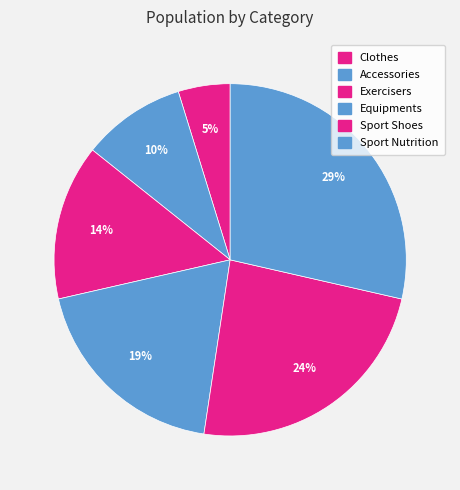

Which has a higher value, Clothes or Accessories?

Accessories